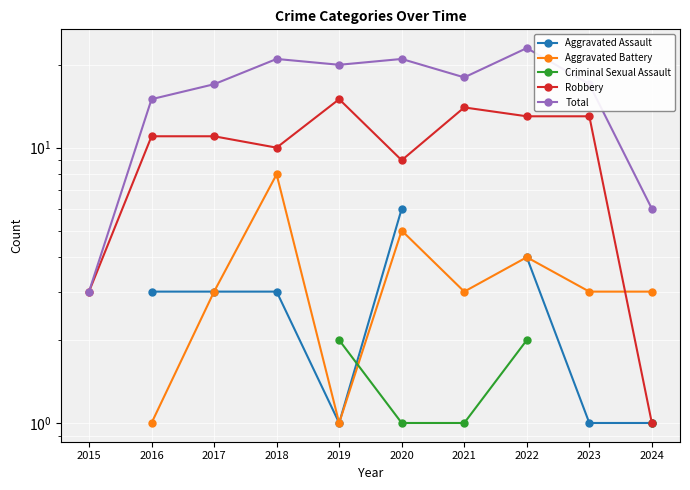

Is the value of Total at 2018 greater than the value of Robbery at 2020?

Yes